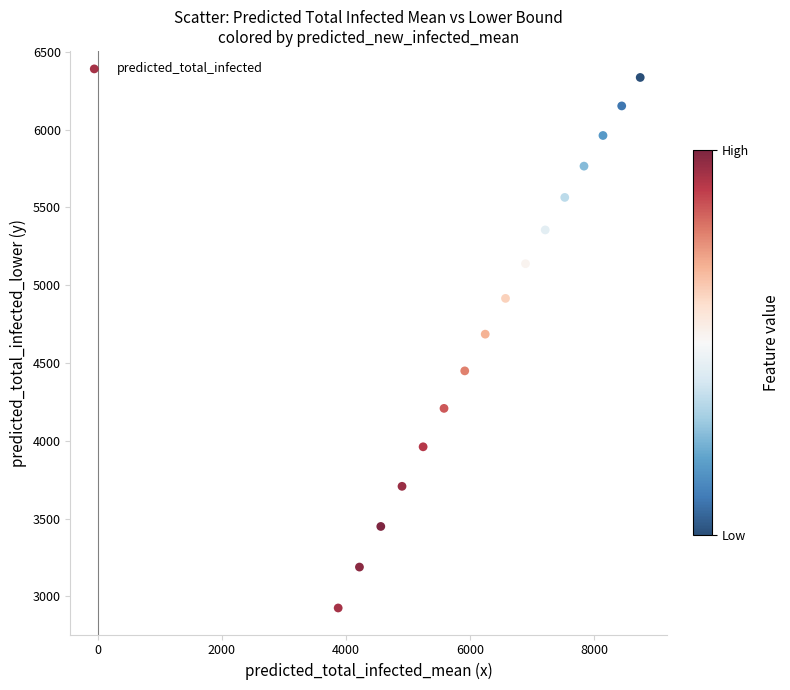

What is the range of Y values (max minus min)?

3410